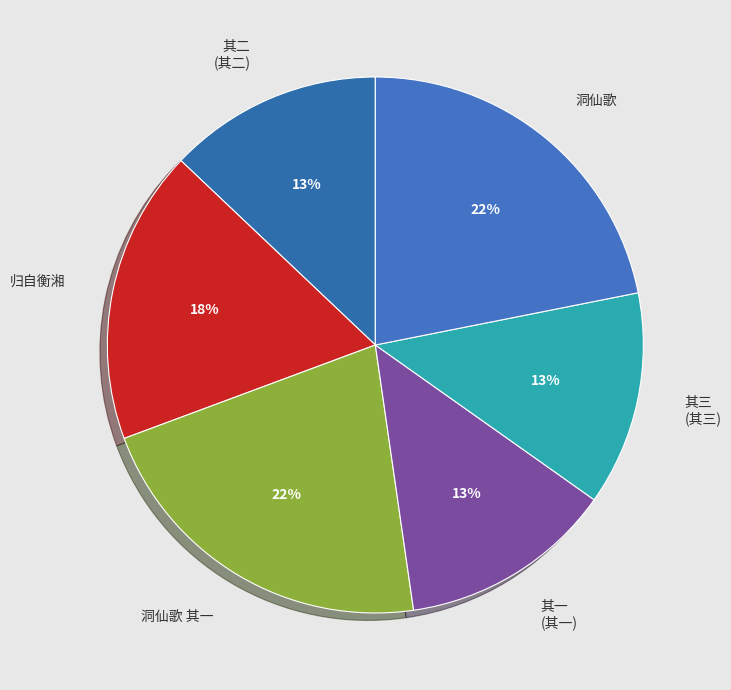

To the nearest percent, what is the difference between the largest and smallest slice percentages?

9%